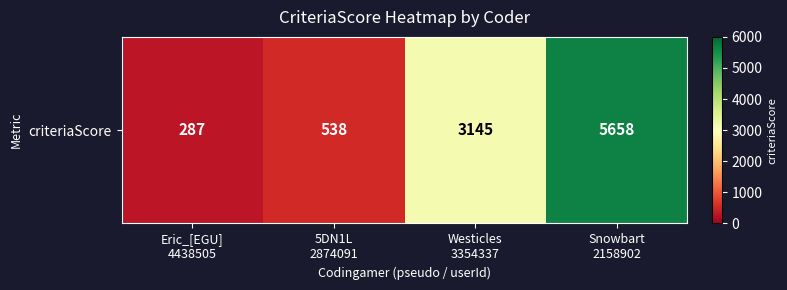

What is the approximate value at Westicles
3354337, to the nearest 50?

3150